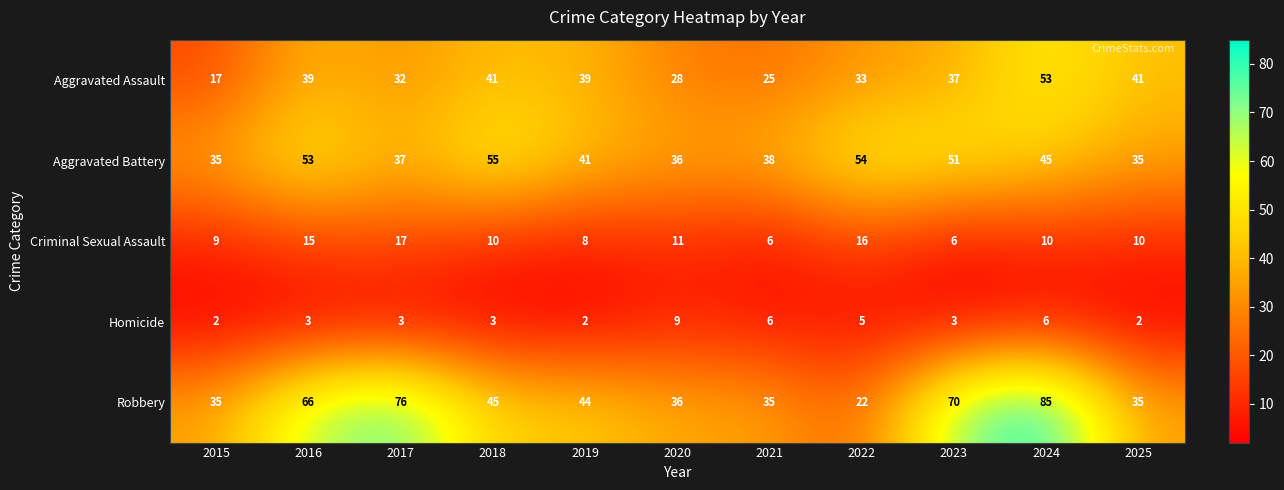

What is the sum of all Aggravated Battery values?

480